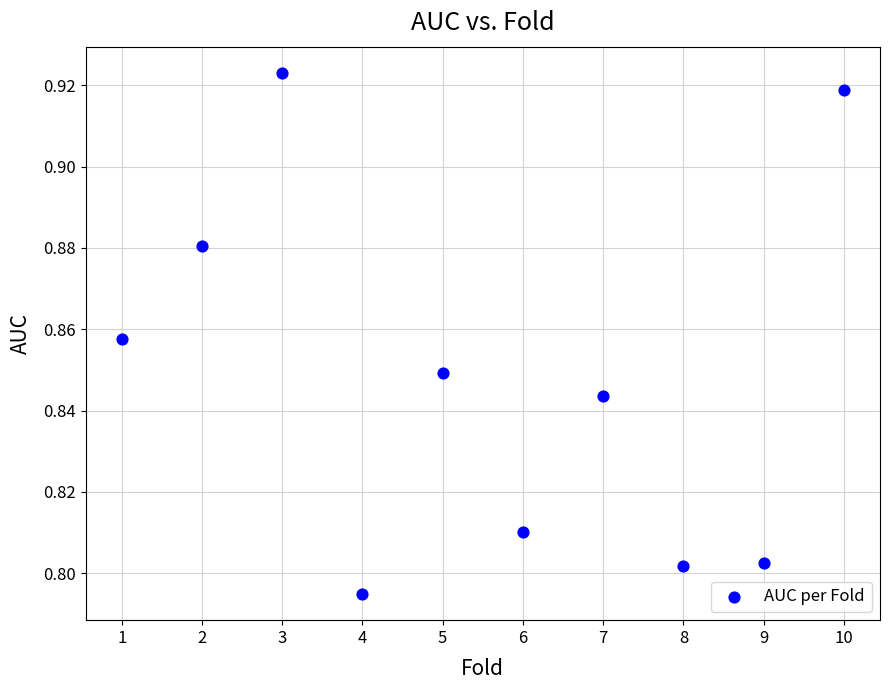

What is the average X value?

5.5